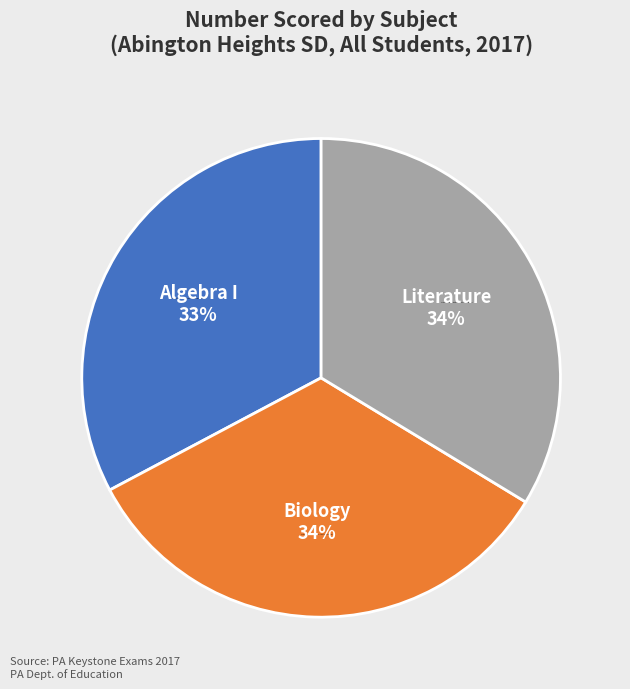

Combined, do Biology and Algebra I account for over 50%?

Yes